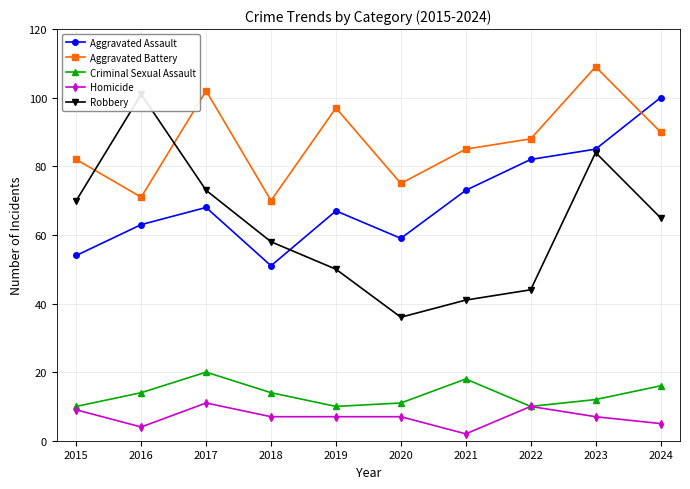

Is it true that Criminal Sexual Assault equals 14 at 2016?

True